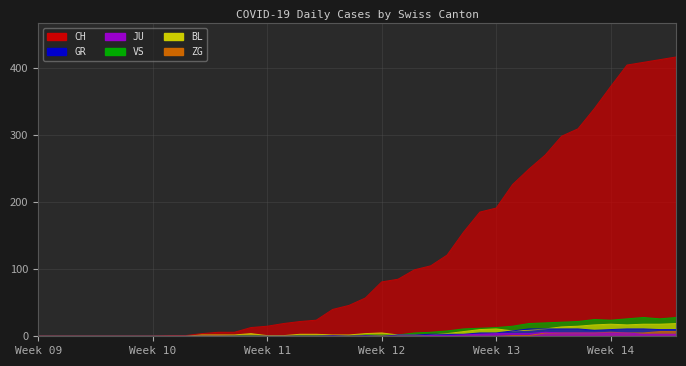

In VS, how many points are lower than both neighbors (excluding endpoints)?

2